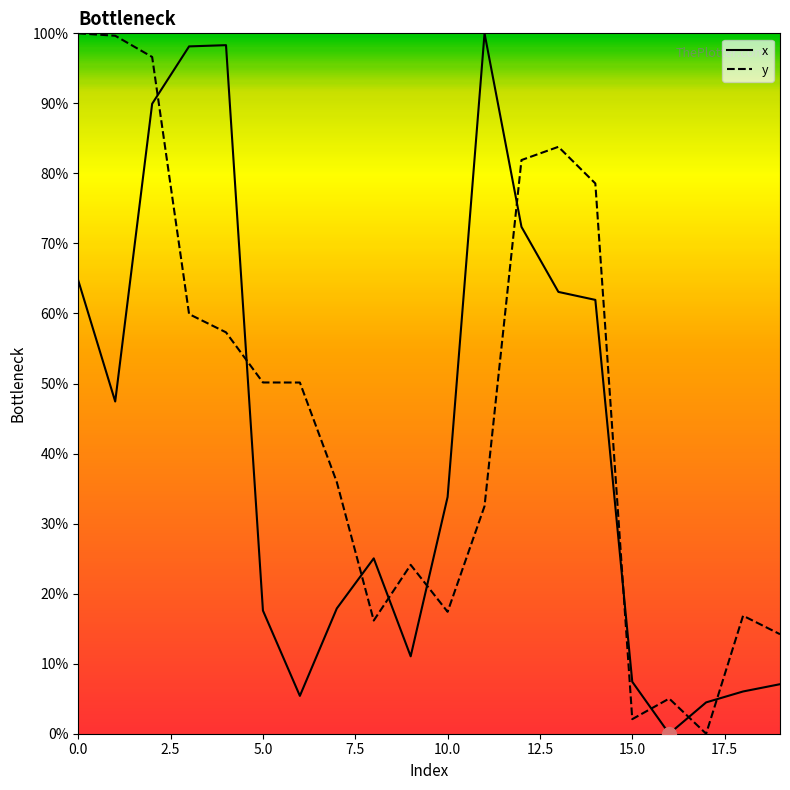

What is the difference between the maximum and minimum values in the y series?

100.0